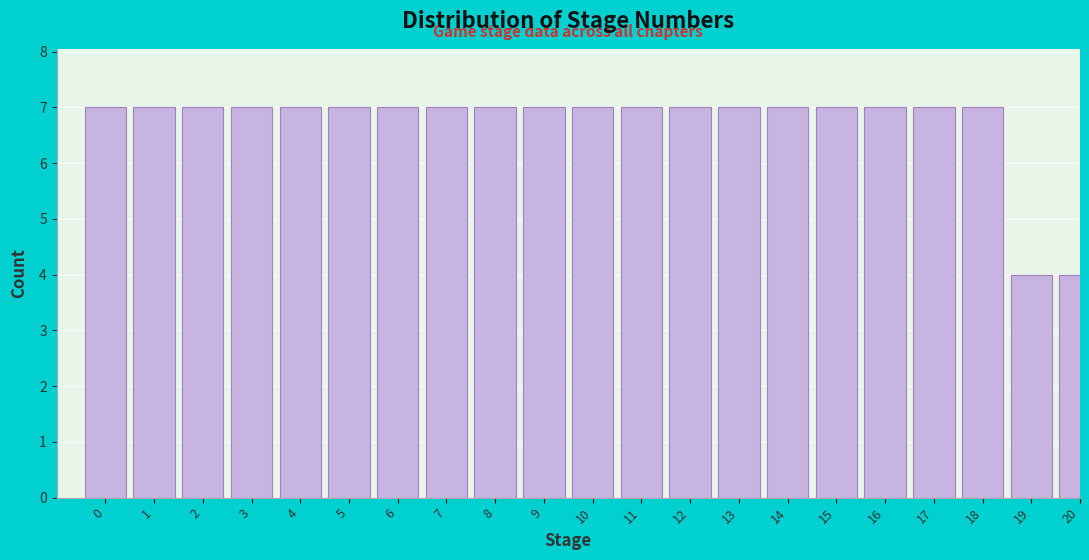

Reading left to right, what are all the values shown in this chart?

7	7	7	7	7	7	7	7	7	7	7	7	7	7	7	7	7	7	7	4	4